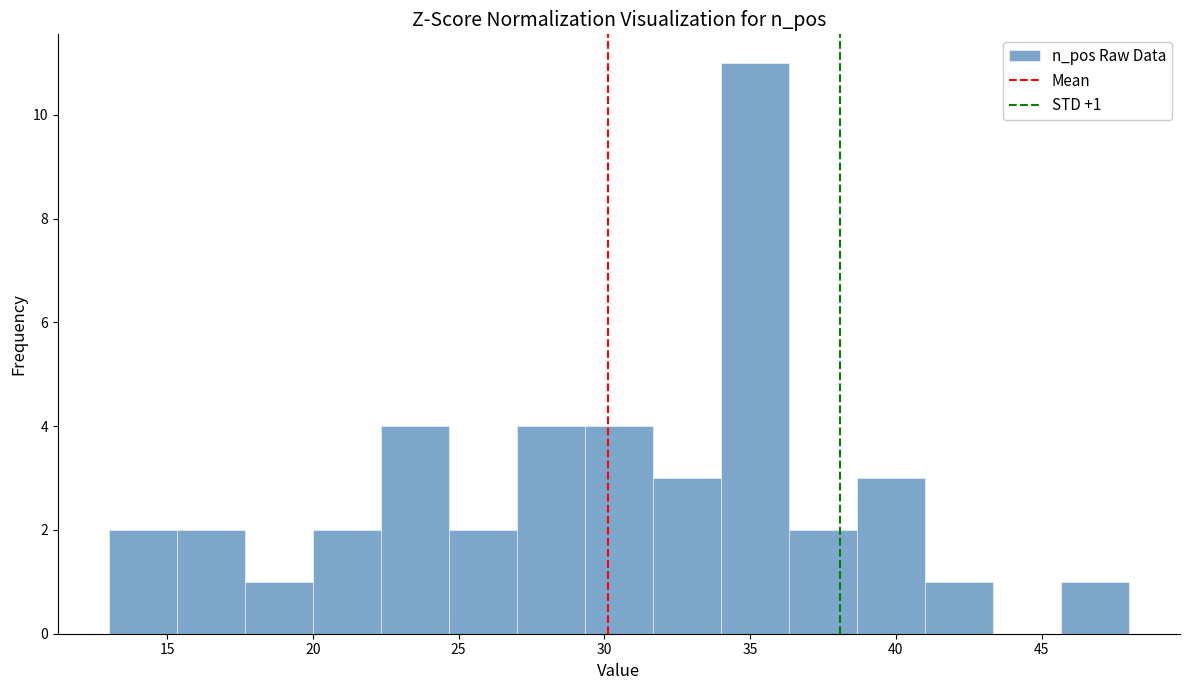

Over which range of the x-axis is the bar tallest?

34.0 to 36.5